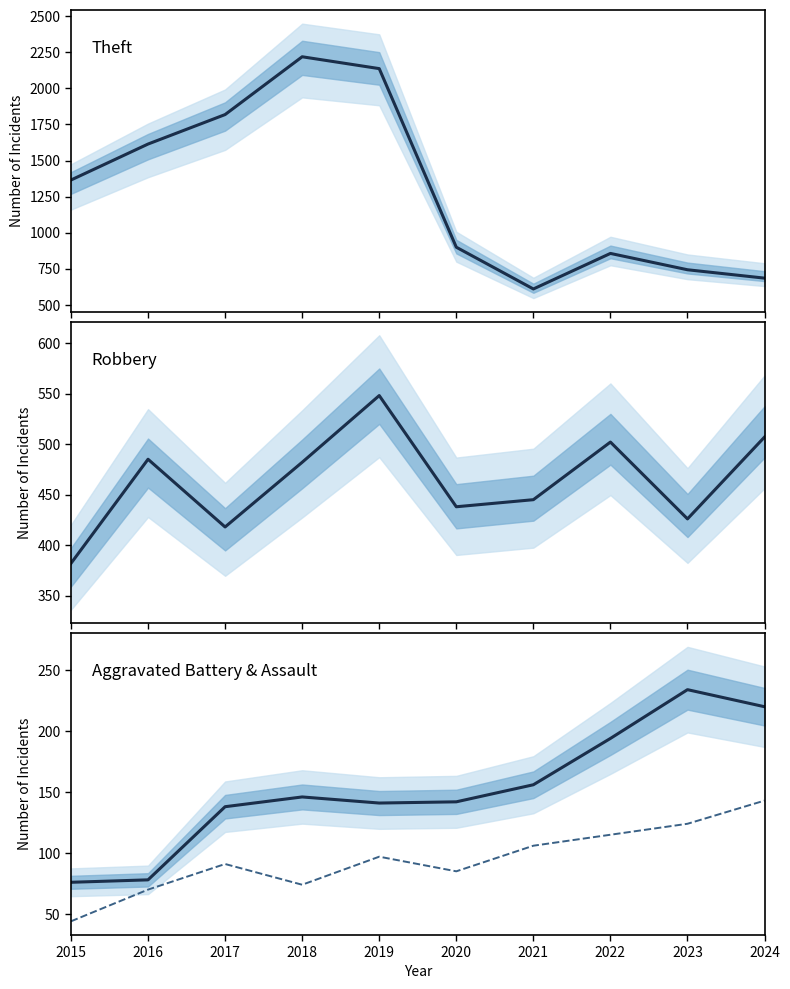

What is the value of the Aggravated Assault point at the 8th from the left?

115